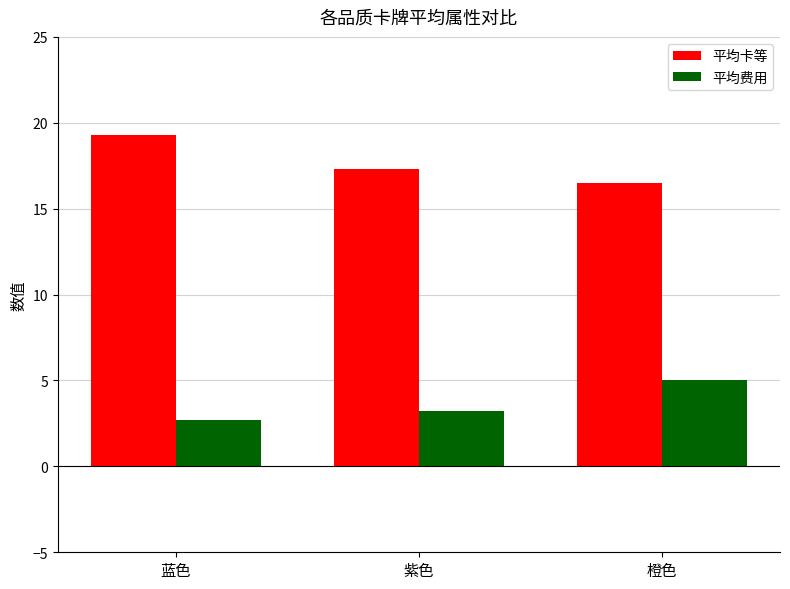

Reading left to right, transcribe all the data shown in this chart.

平均卡等: 19.3	17.3	16.5
平均费用: 2.7	3.2	5.0